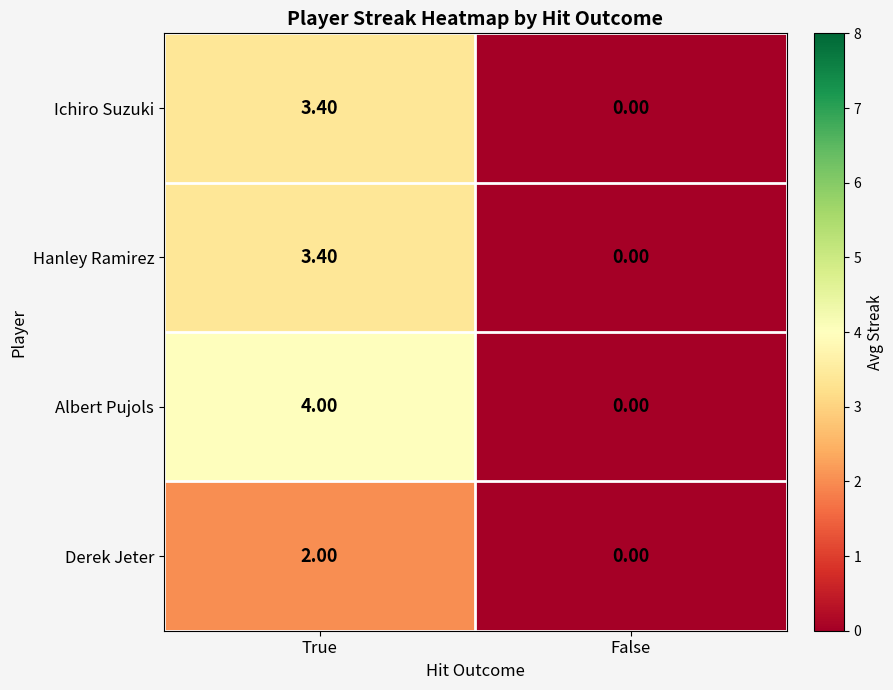

Count the number of categories in the chart.

2